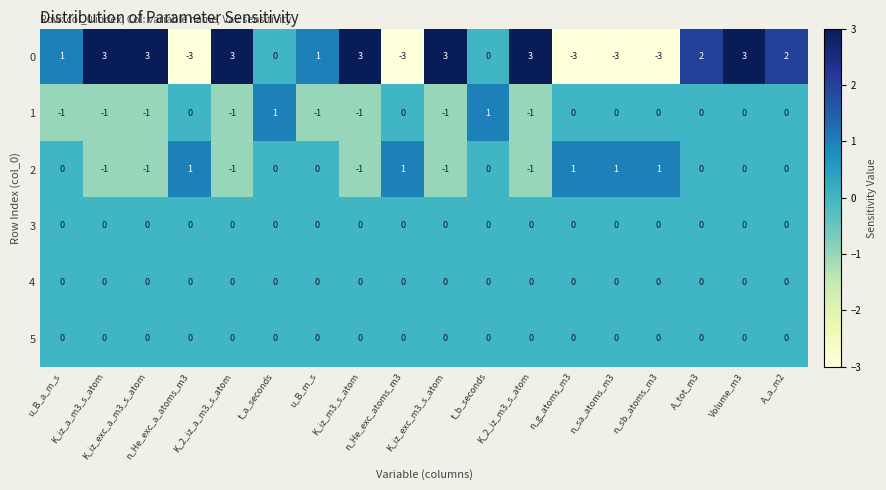

How many data points does each series have?

18